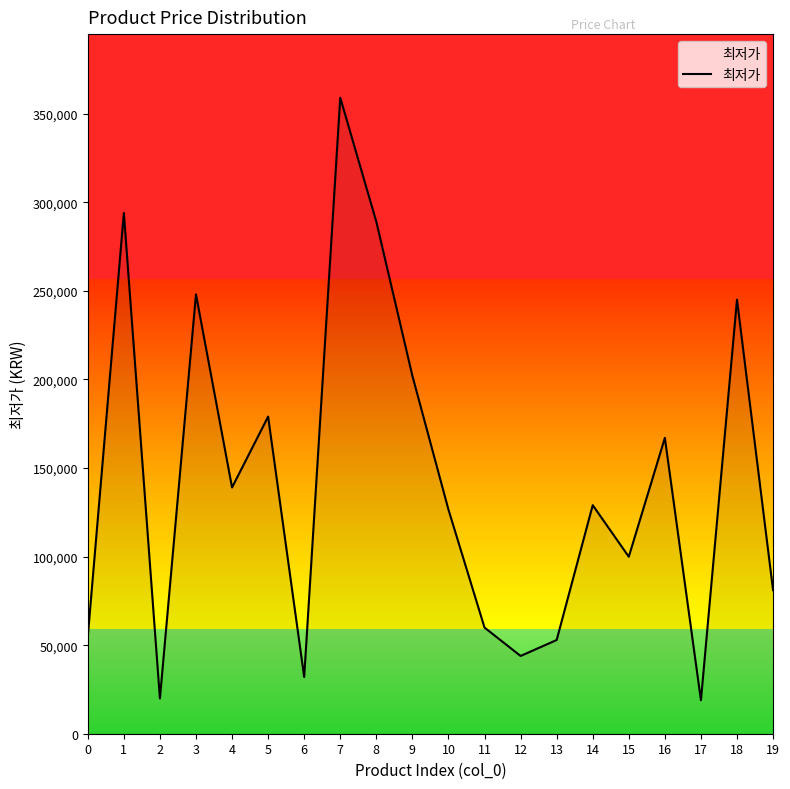

Count the number of categories in the chart.

20